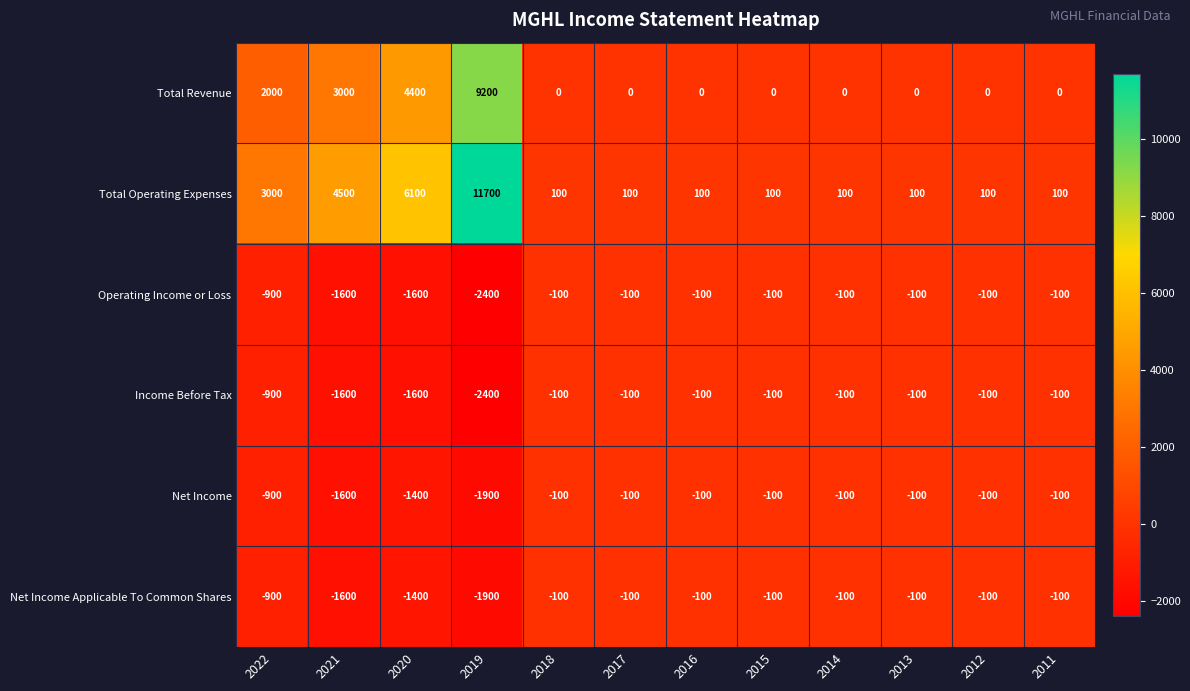

True or false: Net Income has a value of -2747 at 2021.

False